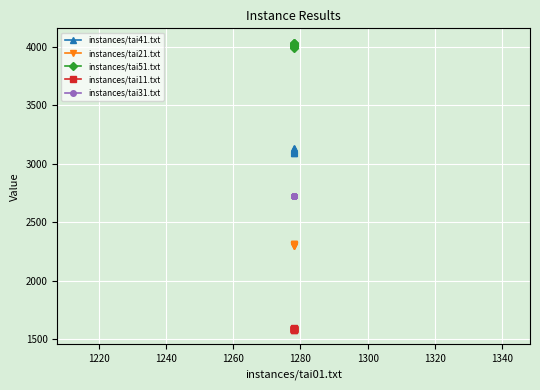

List the series in order of their overall mean, highest first.

instances/tai51.txt, instances/tai41.txt, instances/tai31.txt, instances/tai21.txt, instances/tai11.txt